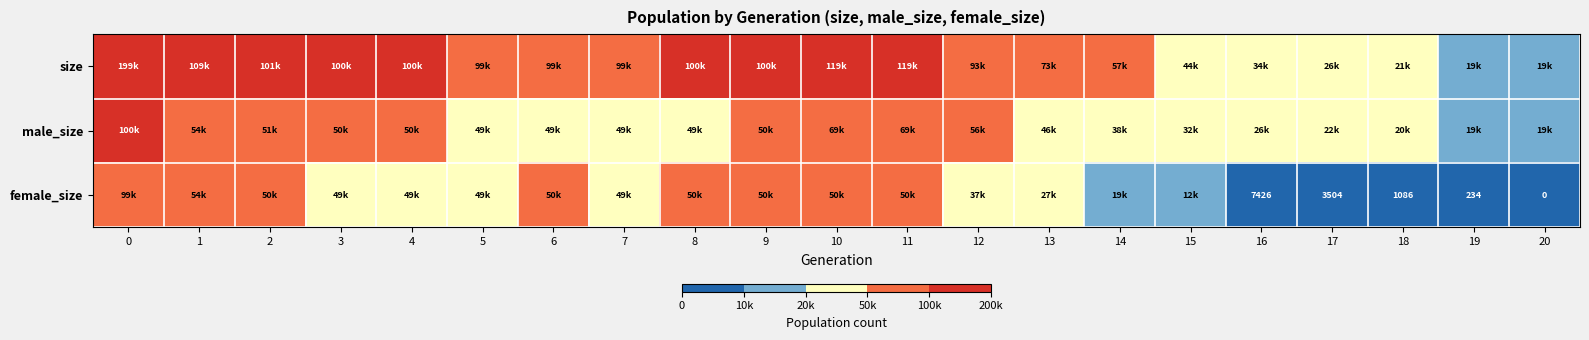

What is the sum of all male_size values?

978298